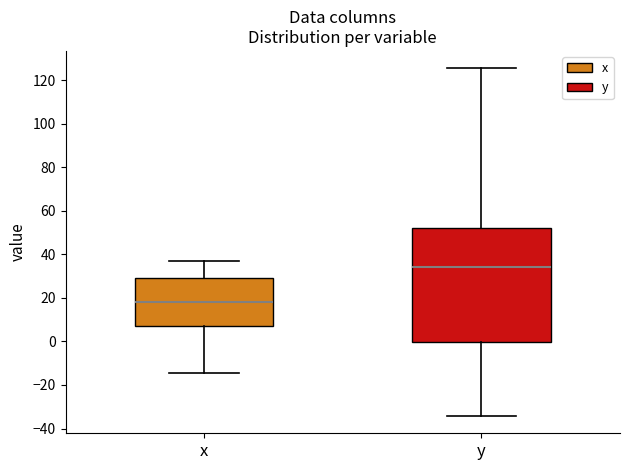

Reading left to right, transcribe this box plot: for each box, give where its median line is, the range the box spans, and where its two whiskers end, as read against the y-axis. The values are not printed on the chart, so give them approximately, as read against the axis.

x: median 18, box 8 to 30, whiskers -14 to 36
y: median 34, box 0 to 52, whiskers -34 to 126